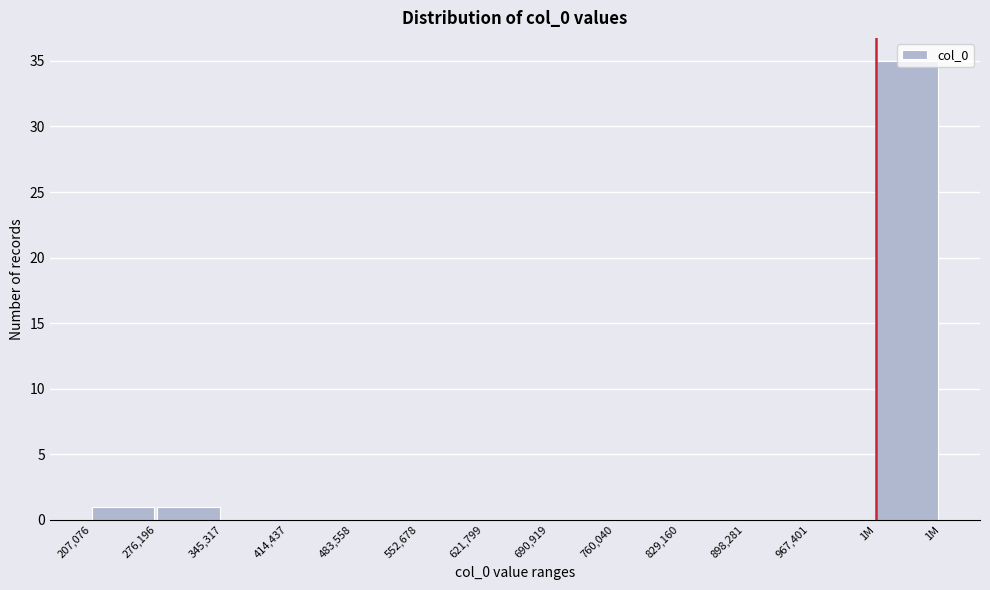

Is it true that the value at 483,558 is 0?

True